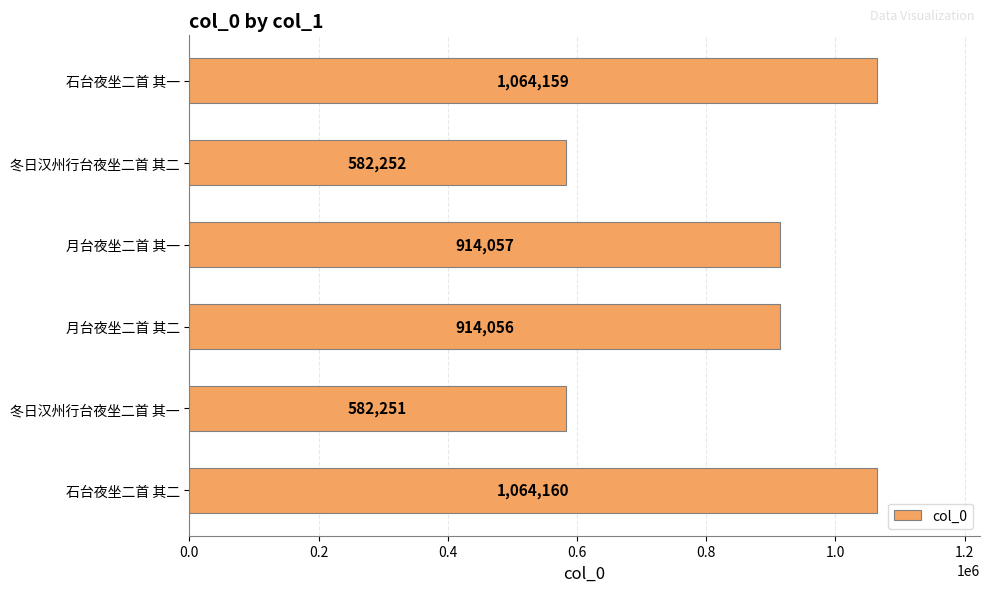

What is the ratio of the value at 月台夜坐二首 其二 to the value at 月台夜坐二首 其一?

1.0